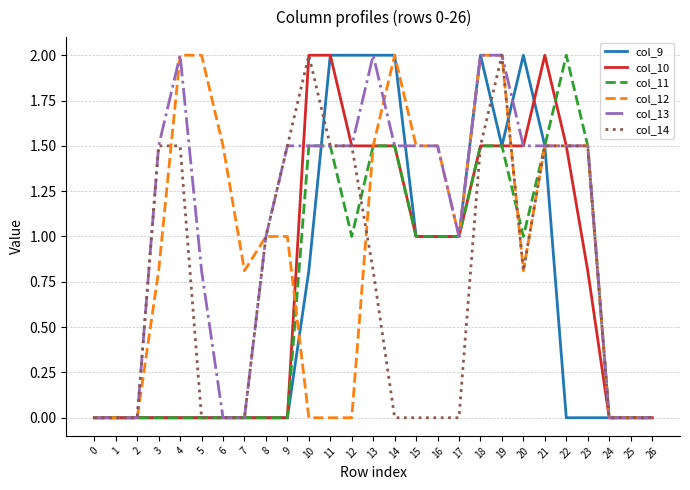

True or false: col_14 has a value of 0.3 at 11.

False